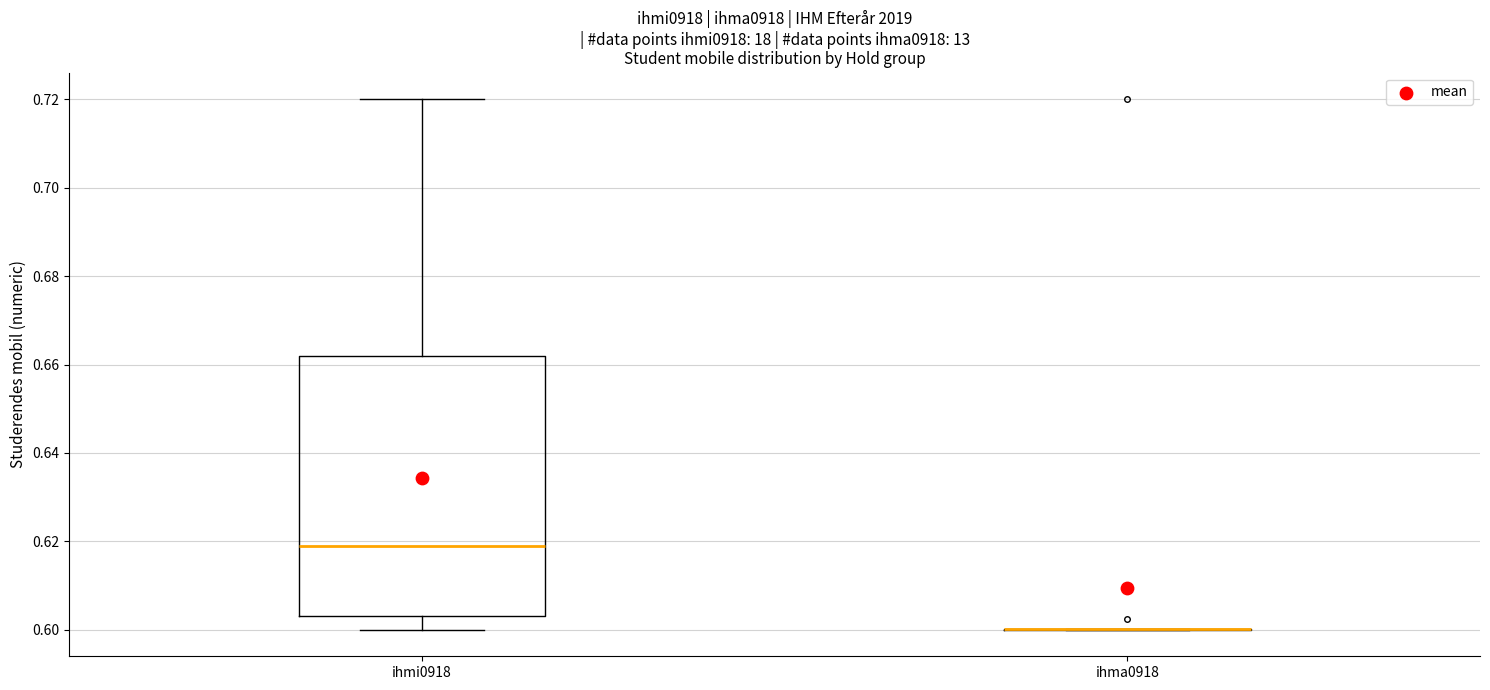

Reading left to right, transcribe this box plot: for each box, give where its median line is, the range the box spans, and where its two whiskers end, as read against the y-axis. The values are not printed on the chart, so give them approximately, as read against the axis.

ihmi0918: median 0.618, box 0.604 to 0.662, whiskers 0.600 to 0.720
ihma0918: box collapsed to a line at 0.600, whiskers 0.600 to 0.600